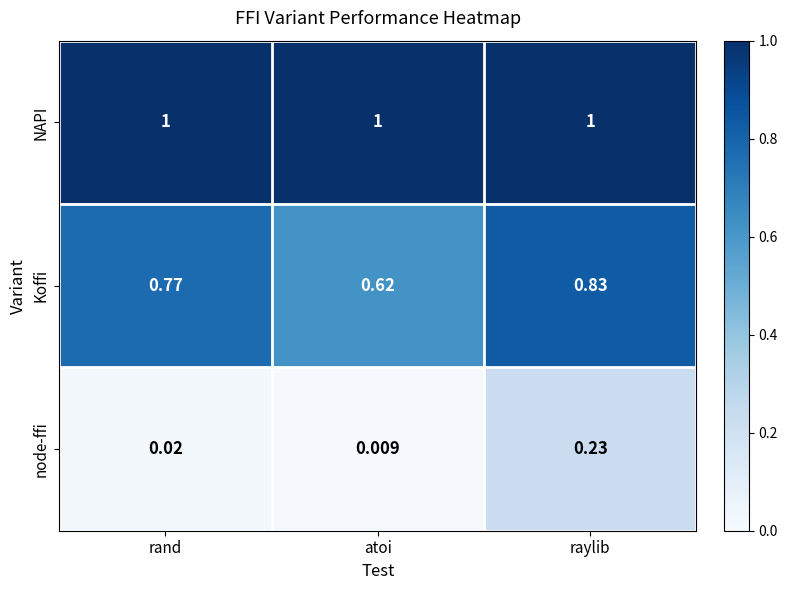

At which category is the sum across all series the highest?

raylib